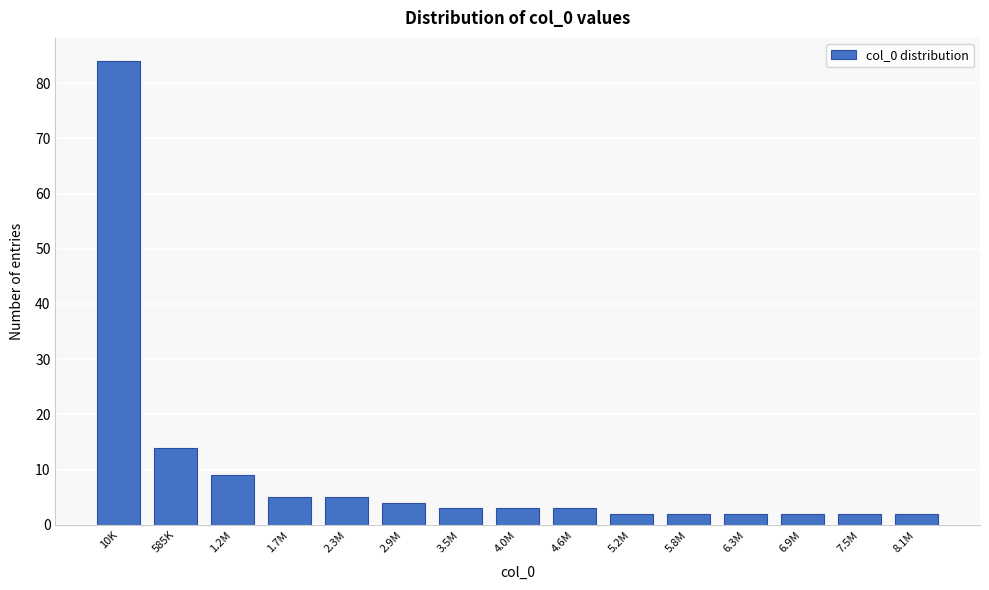

Reading right to left, what are all the values shown in this chart?

8.1M=2	7.5M=2	6.9M=2	6.3M=2	5.8M=2	5.2M=2	4.6M=3	4.0M=3	3.5M=3	2.9M=4	2.3M=5	1.7M=5	1.2M=9	585K=14	10K=84